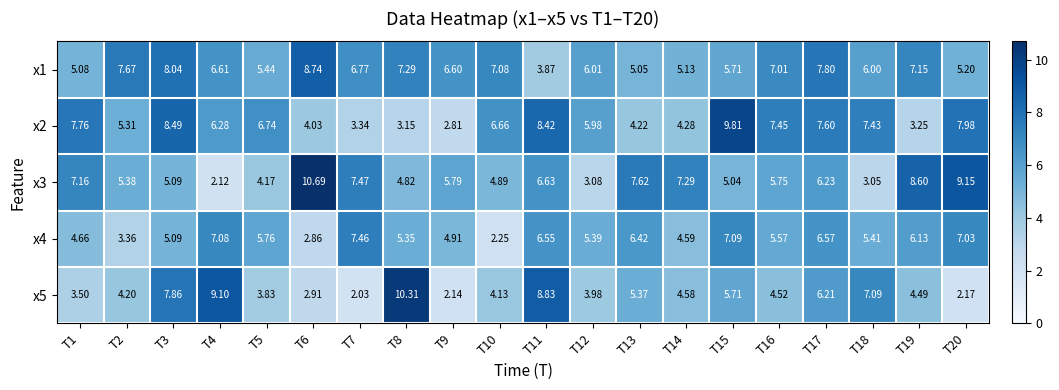

Is the value of x4 at T15 greater than the value of x1 at T17?

No